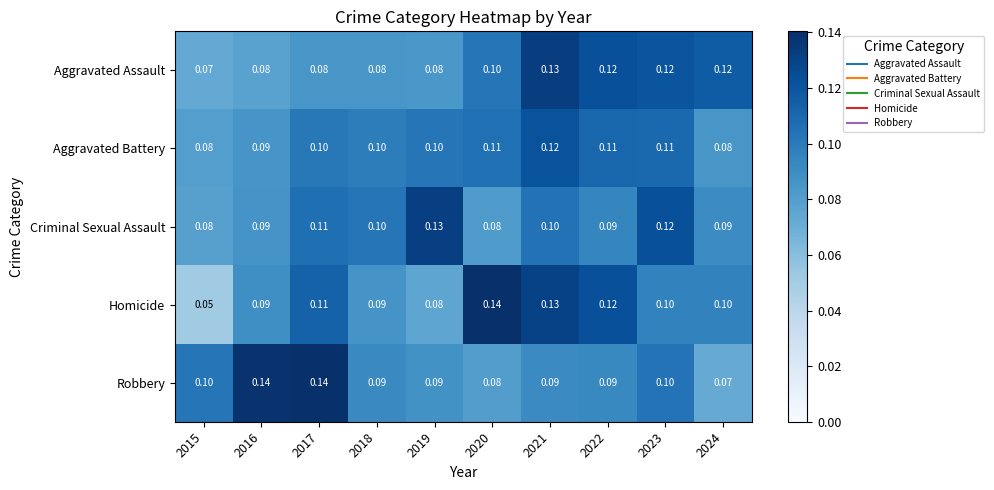

Which series has the largest total across all categories?

Homicide